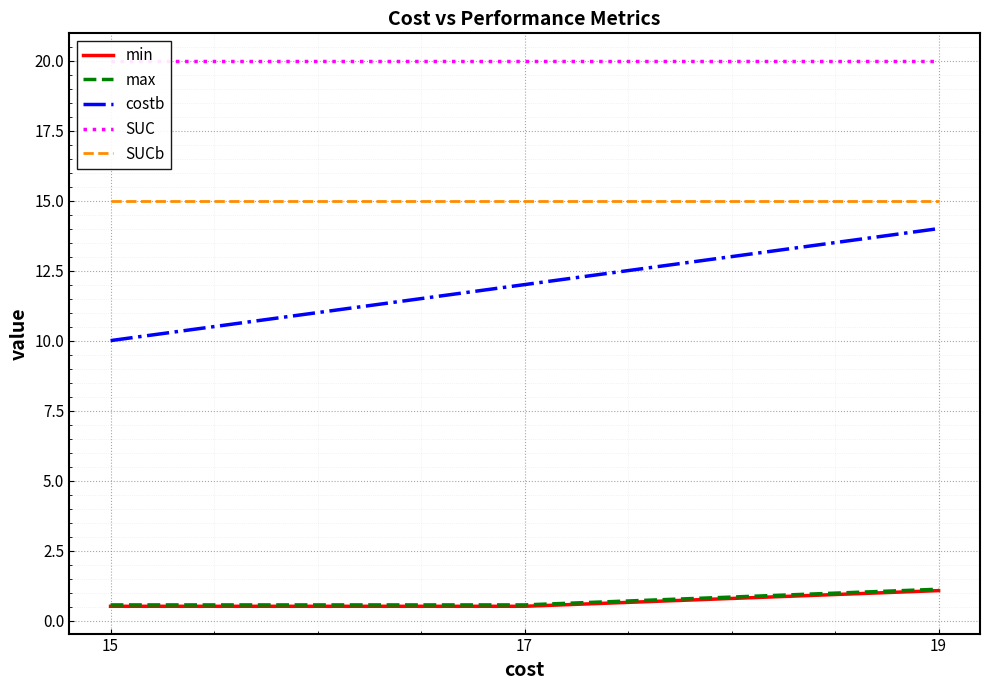

How many data points in costb are less than 12?

1